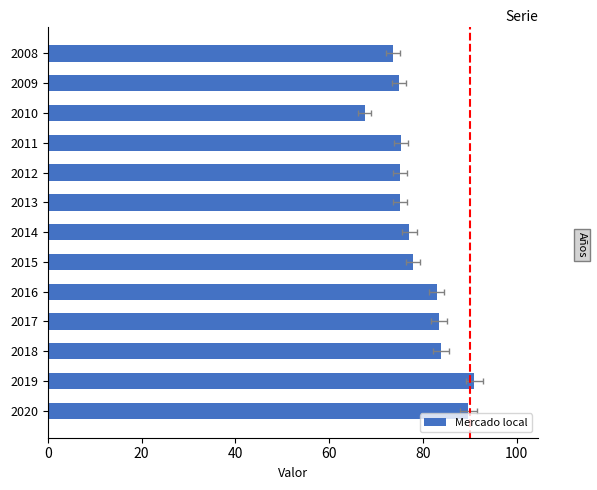

Reading left to right, what are all the values shown in this chart?

73.6	74.9	67.6	75.3	75.1	75.1	77.1	77.9	82.9	83.4	83.9	90.9	89.7